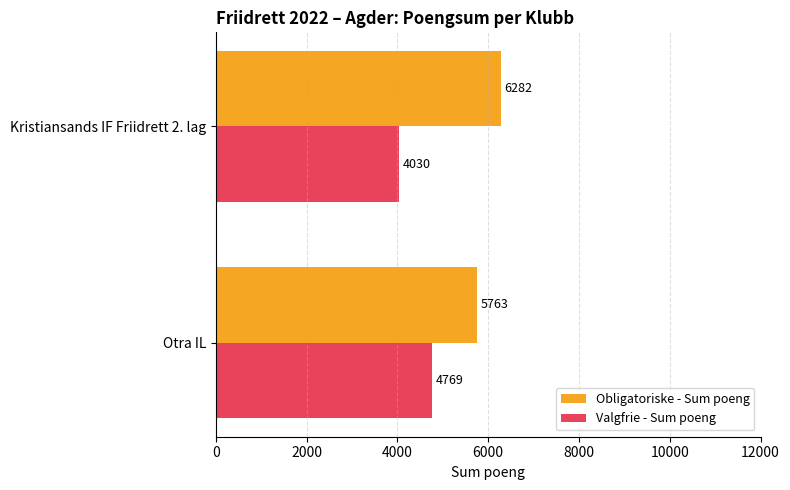

What is the sum of the Obligatoriske - Sum poeng values at Otra IL and Kristiansands IF Friidrett 2. lag?

12045